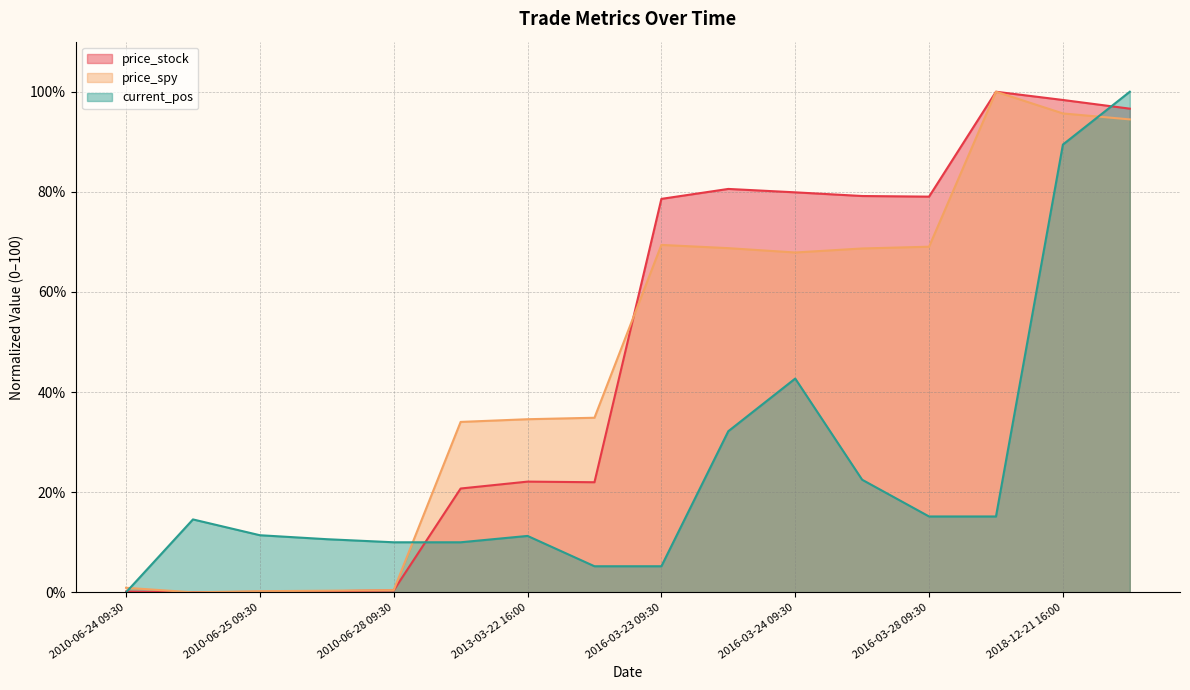

How many data points in current_pos are above 14?

8